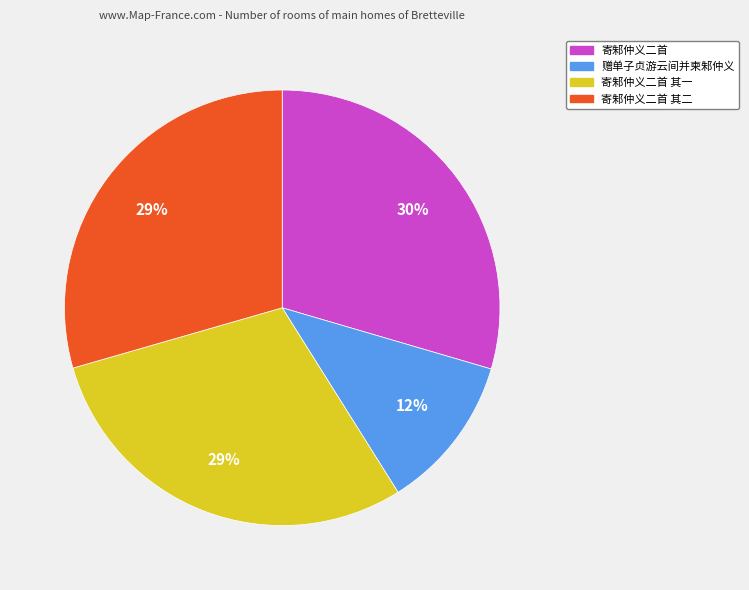

To the nearest percent, what is the difference between the largest and smallest slice percentages?

18%